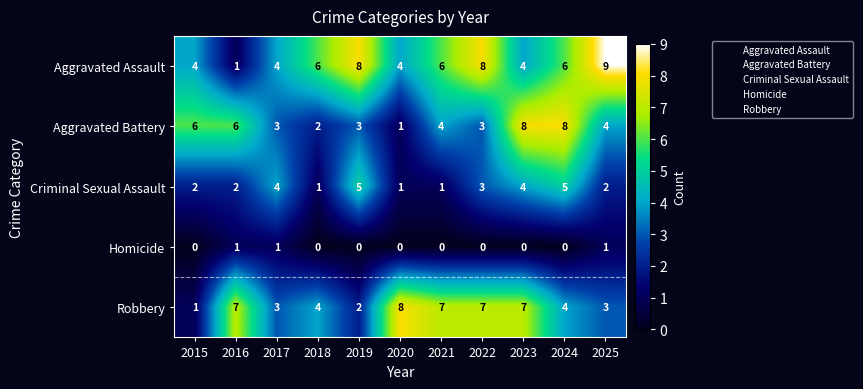

Which series has the largest total across all categories?

Aggravated Assault